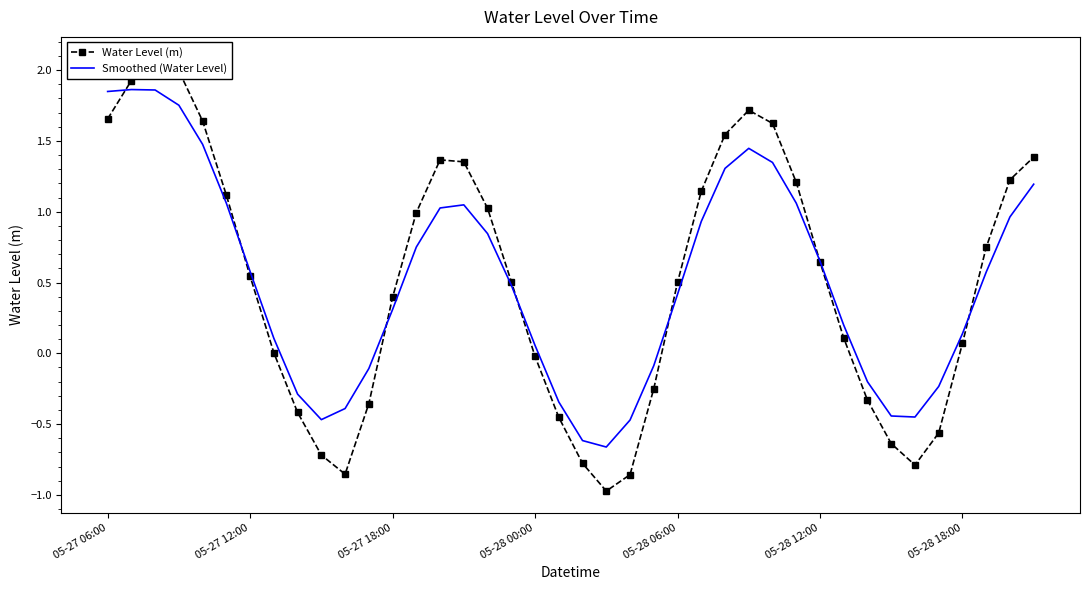

What value does the Water Level (m) series have at 29?

1.2